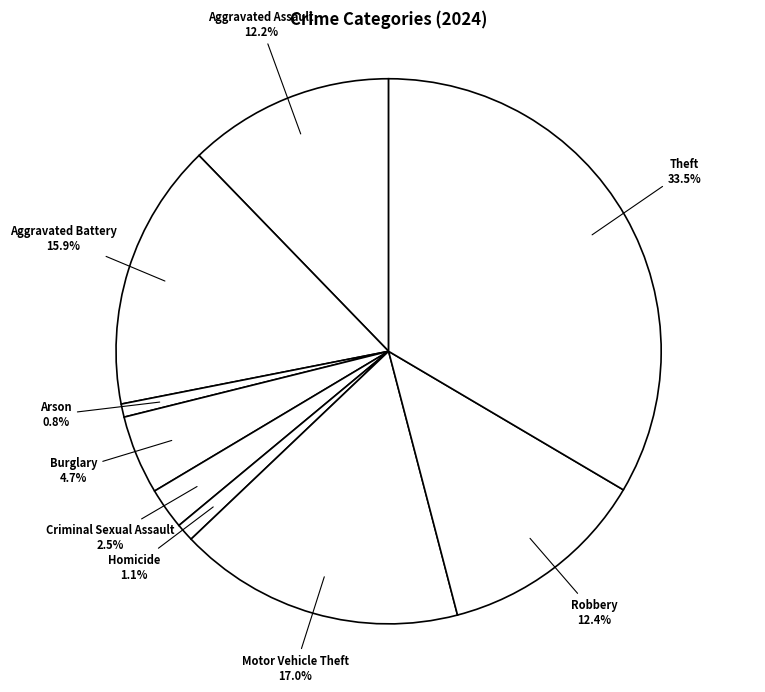

What portion of the pie excludes Aggravated Battery?

84.1%